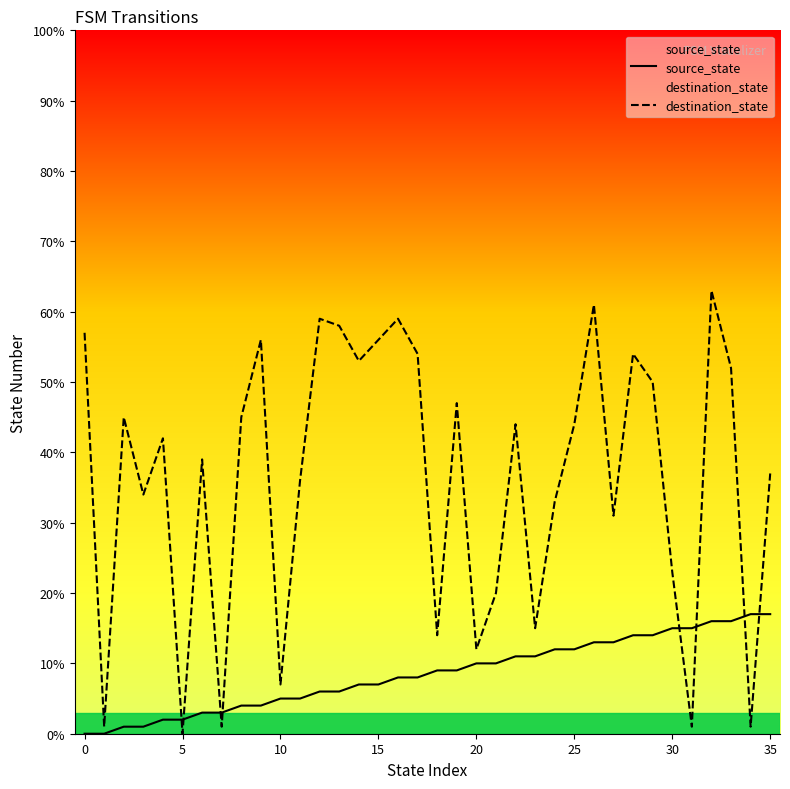

True or false: source_state and destination_state cross at least once.

True